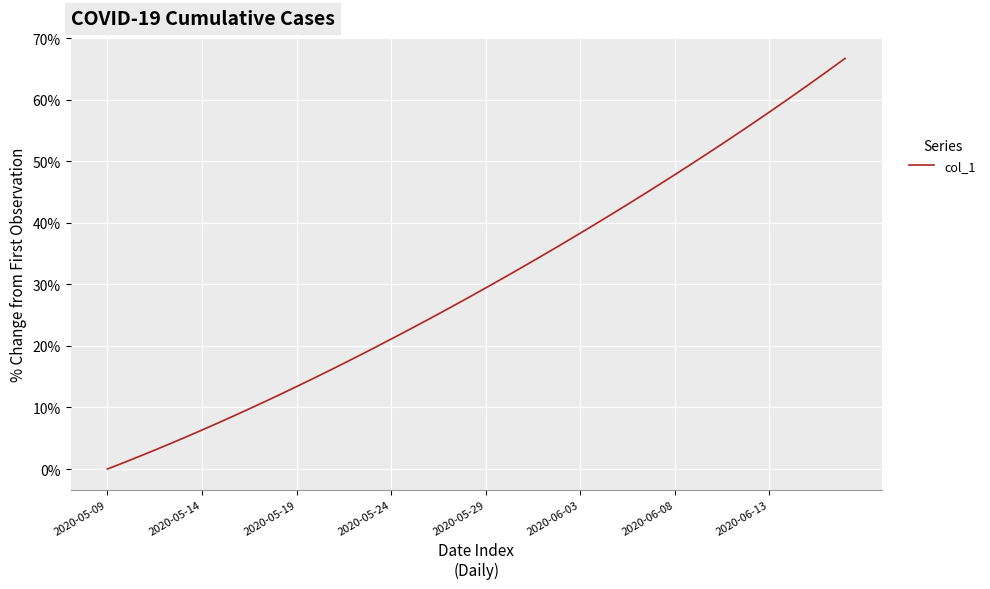

What is the difference between the maximum and minimum values?

66.7